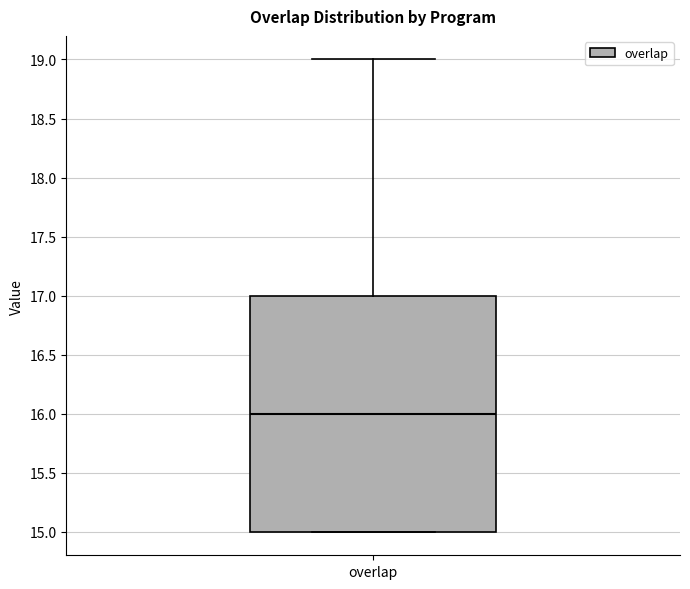

Transcribe this box plot: give where the median line is, the range the box spans, and where the two whiskers end, as read against the y-axis. The values are not printed on the chart, so give them approximately, as read against the axis.

median 16, box 15 to 17, whiskers 15 to 19